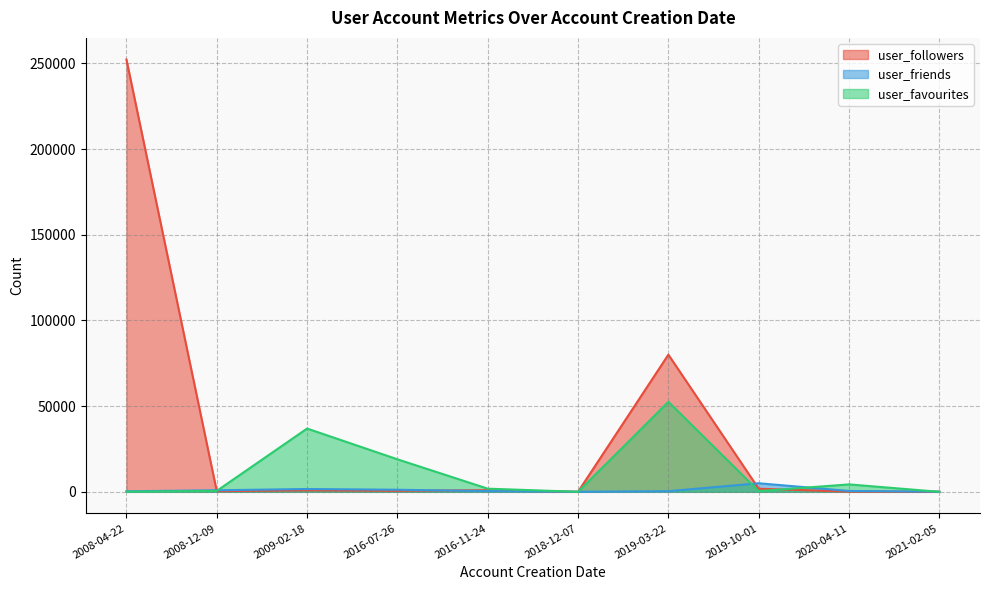

Which series has the widest spread of values?

user_followers